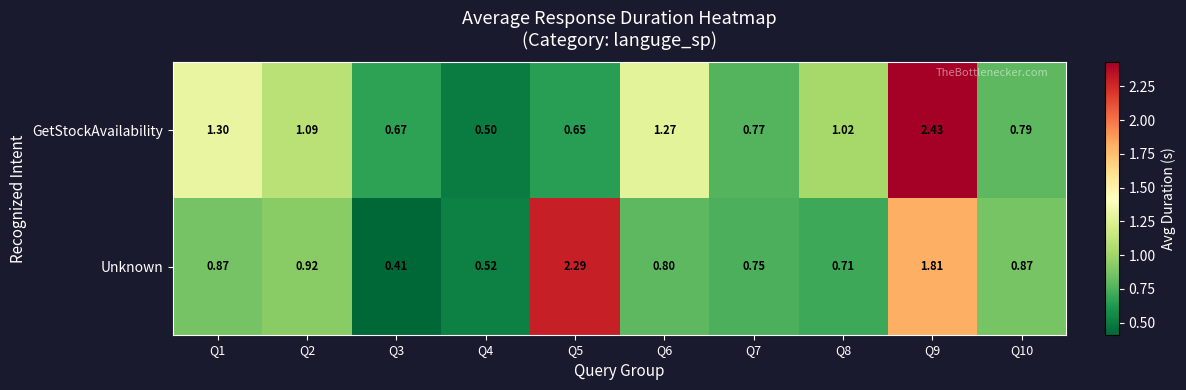

Which series has the largest total across all categories?

GetStockAvailability